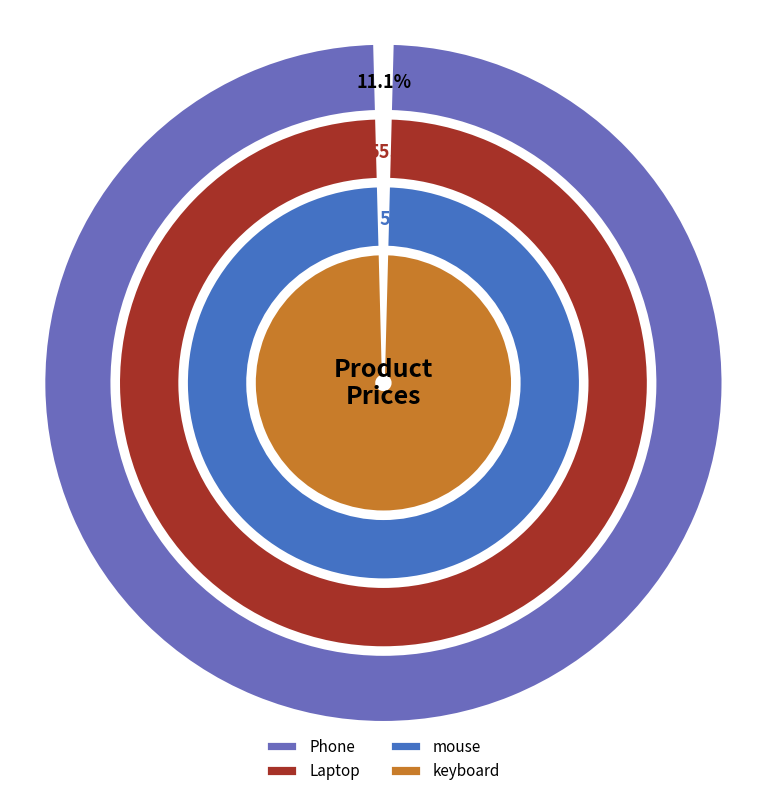

Is there a majority slice in this chart?

Yes